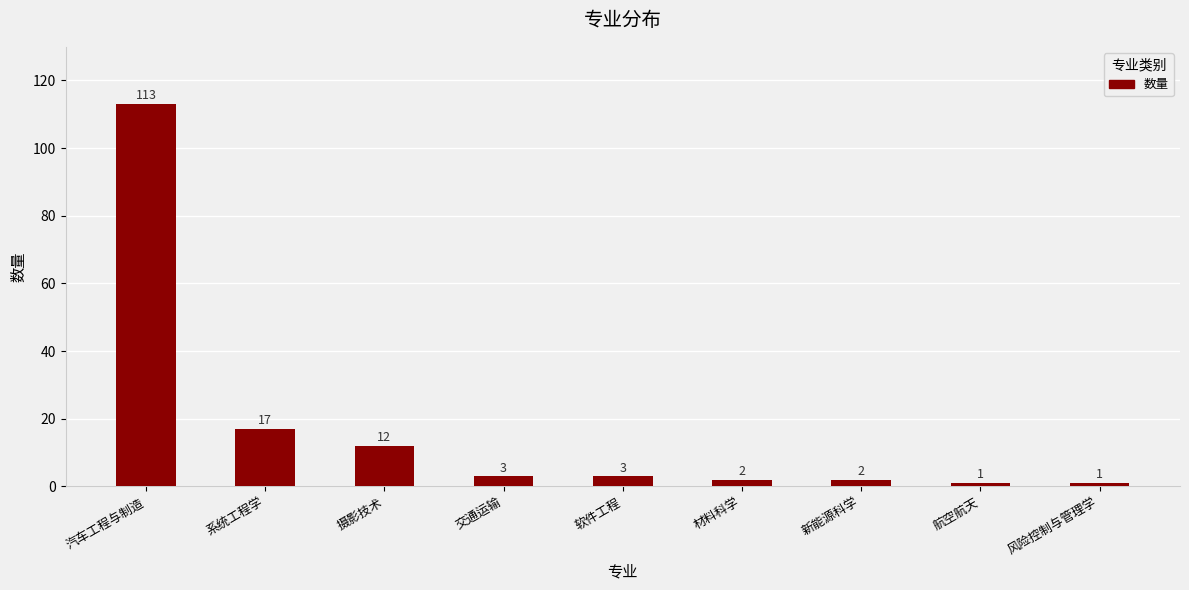

What is the greatest value displayed?

113